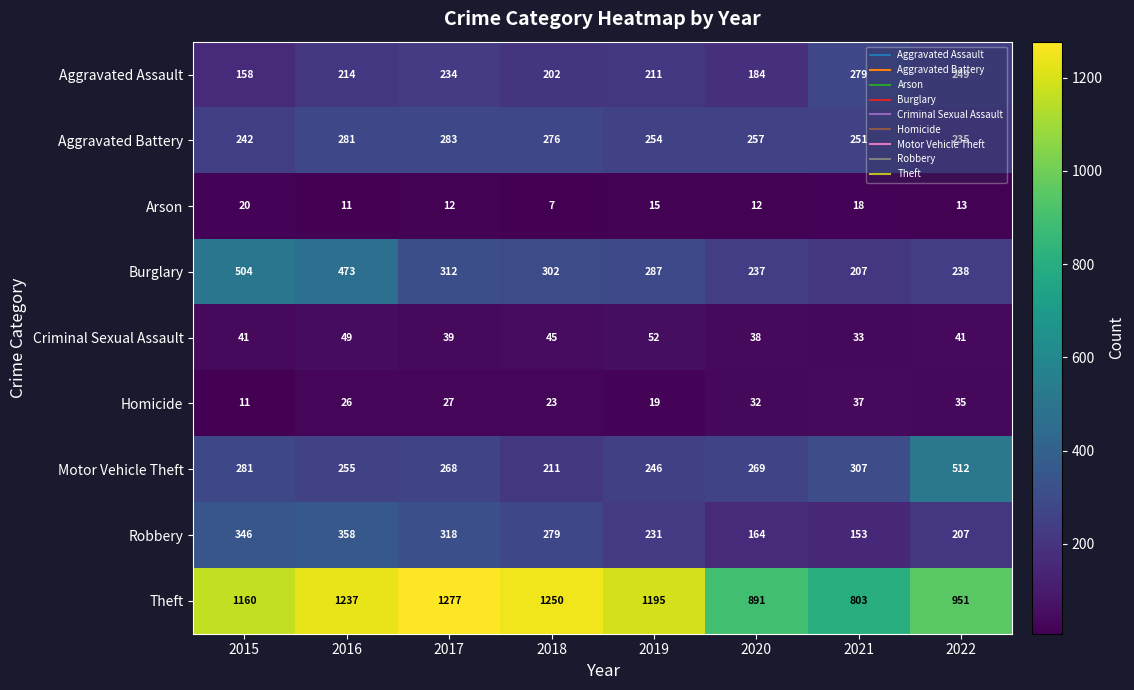

What is the spread (max minus min) of values at 2016?

1226